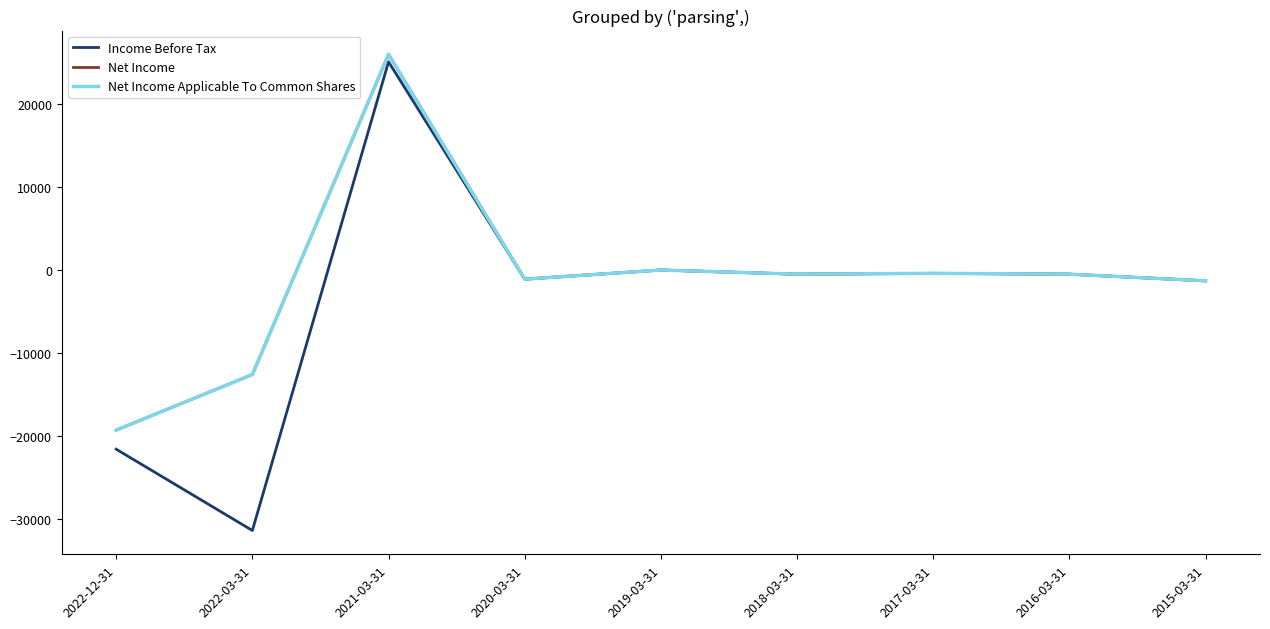

What is the smallest value displayed?

-31400